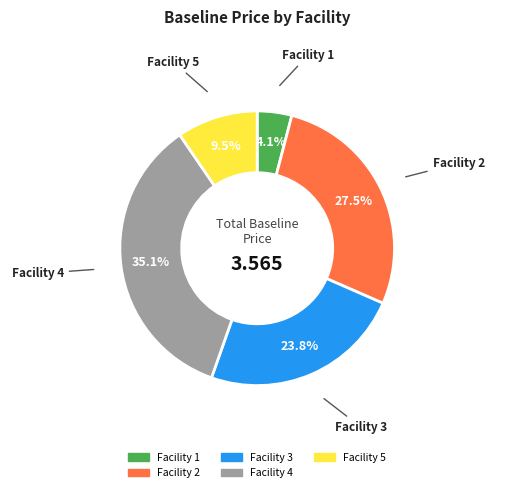

The Facility 5 slice represents 1% of the pie. True or false?

False